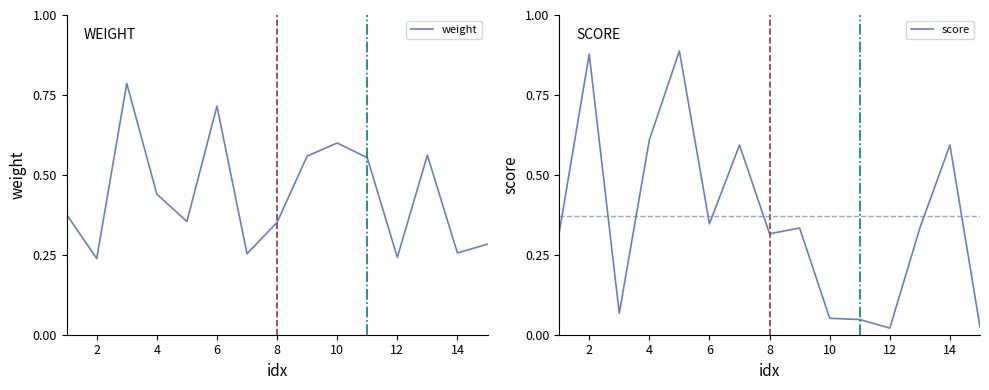

What is the label of the 1st point from the right?

14